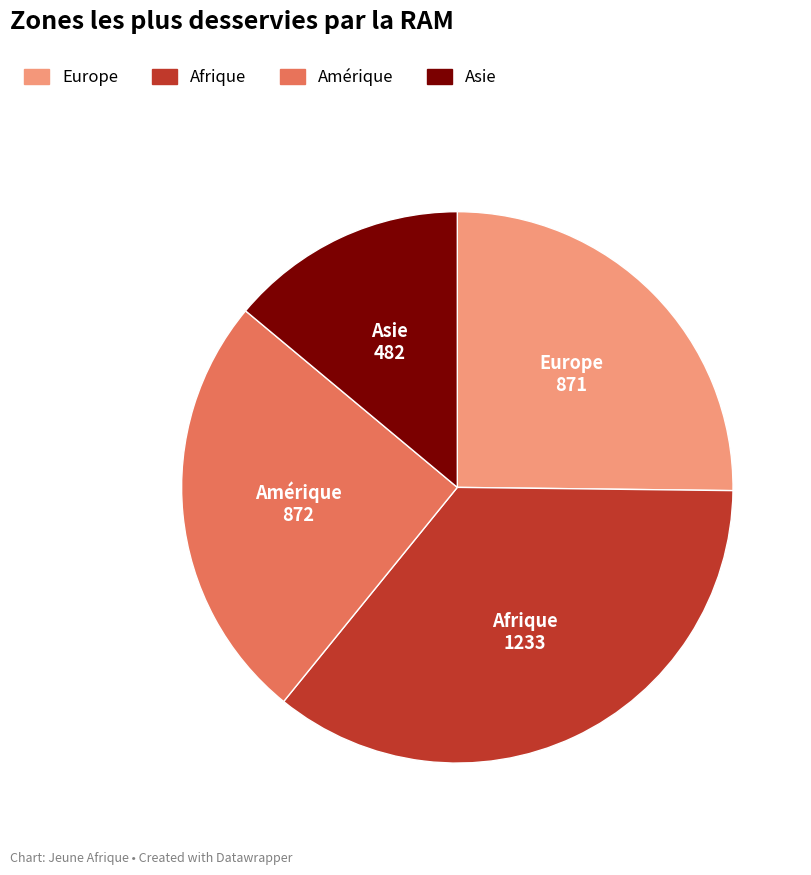

Between Amérique and Afrique, which is larger?

Afrique